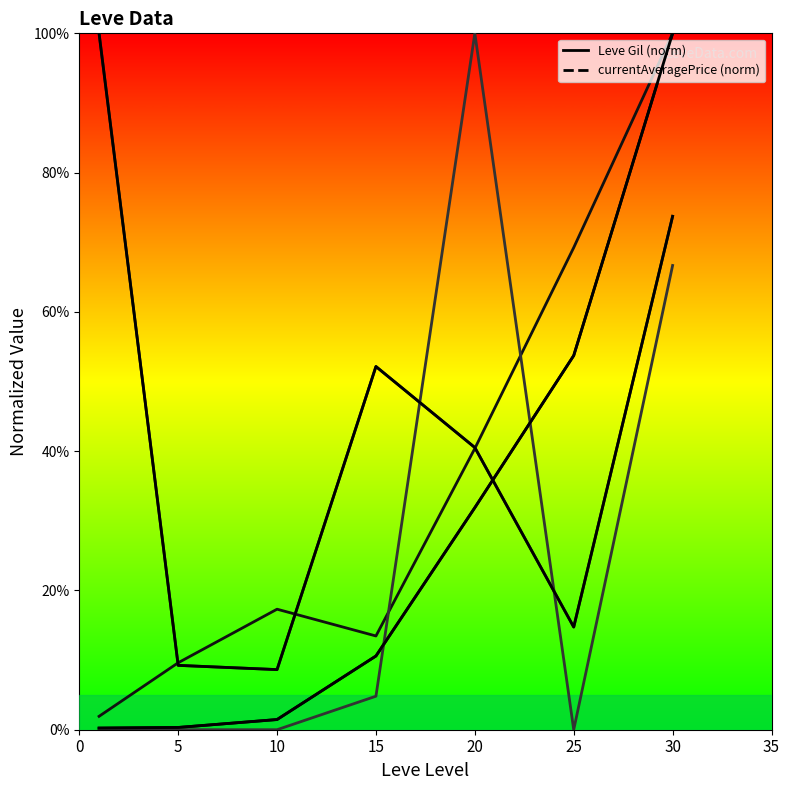

Rank the series by their average value, from lowest to highest.

Leve Gil (normalized), currentAveragePrice (normalized)